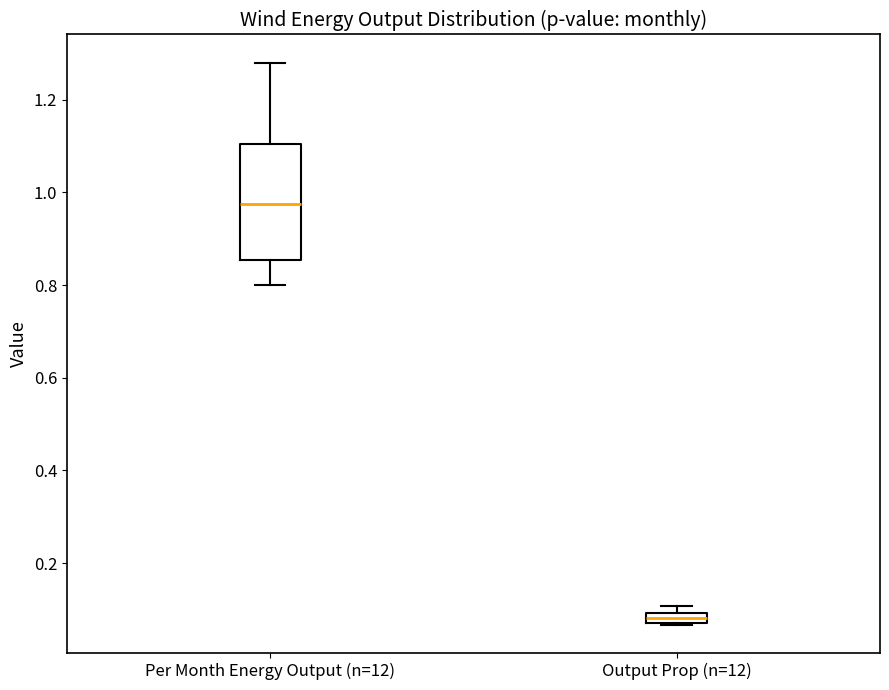

Where is the lower edge of the box for Output Prop (n=12) on the y-axis? The values are not printed on the chart, so give them approximately, as read against the axis.

0.08